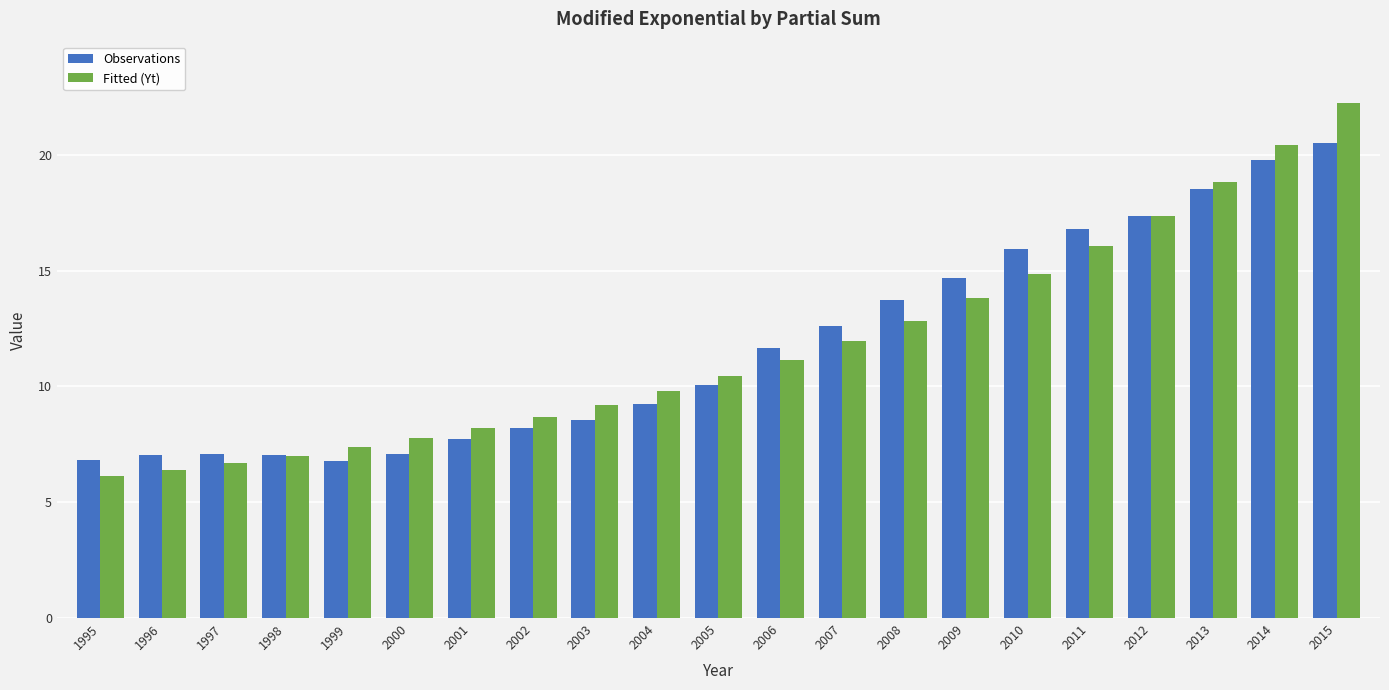

What is the total value across all series at 1998?

14.1